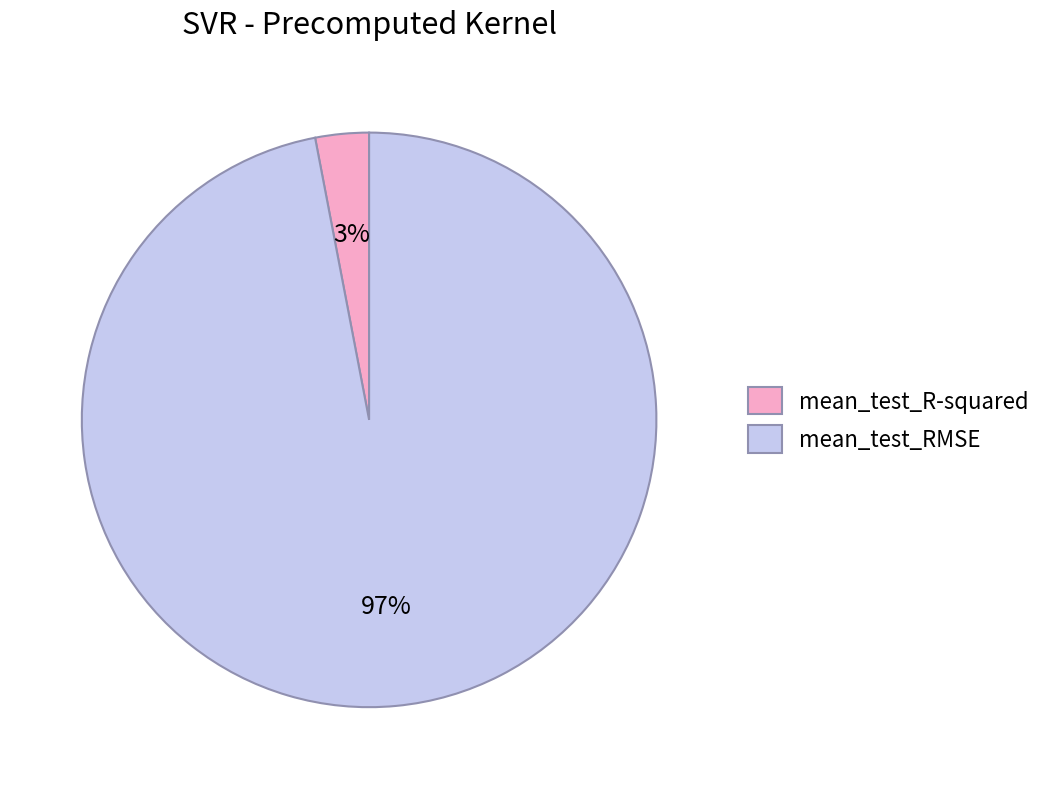

How many segments does this pie chart have?

2